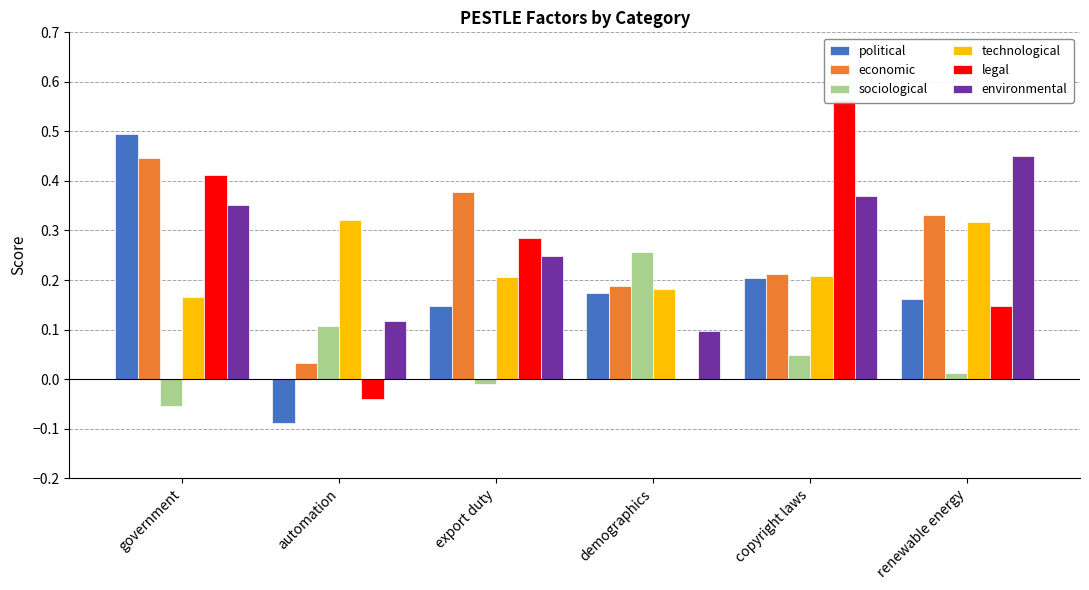

How many political values are between 0 and 1?

5